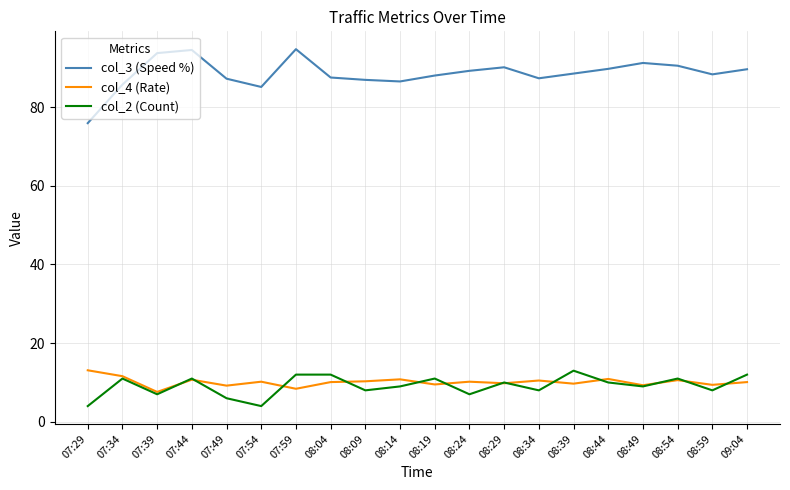

Is this an area chart (filled region under the line)?

No